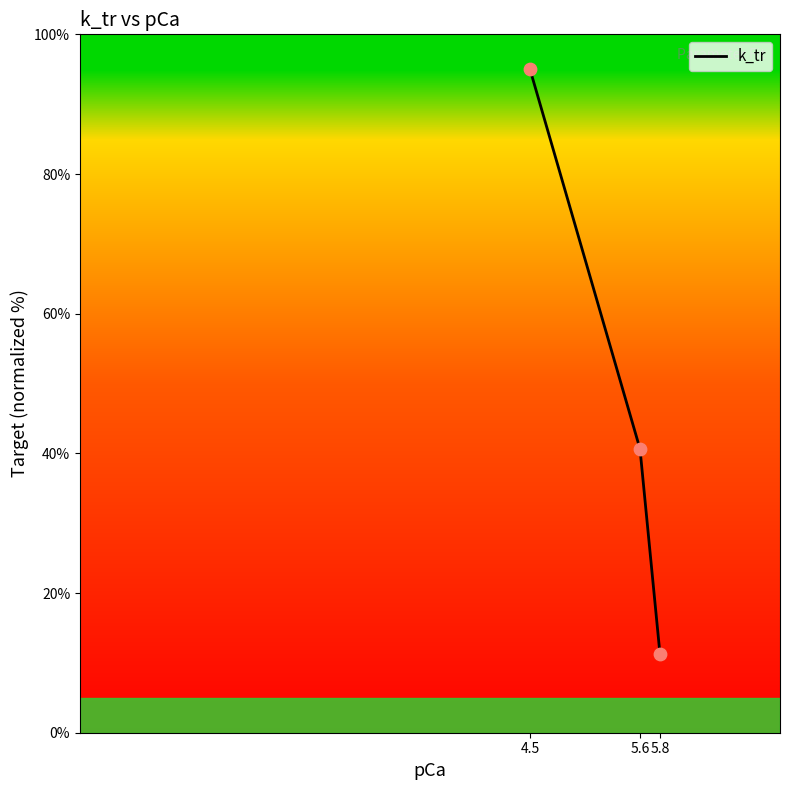

What is the change in value from 5.6 to 5.8?

-29.4